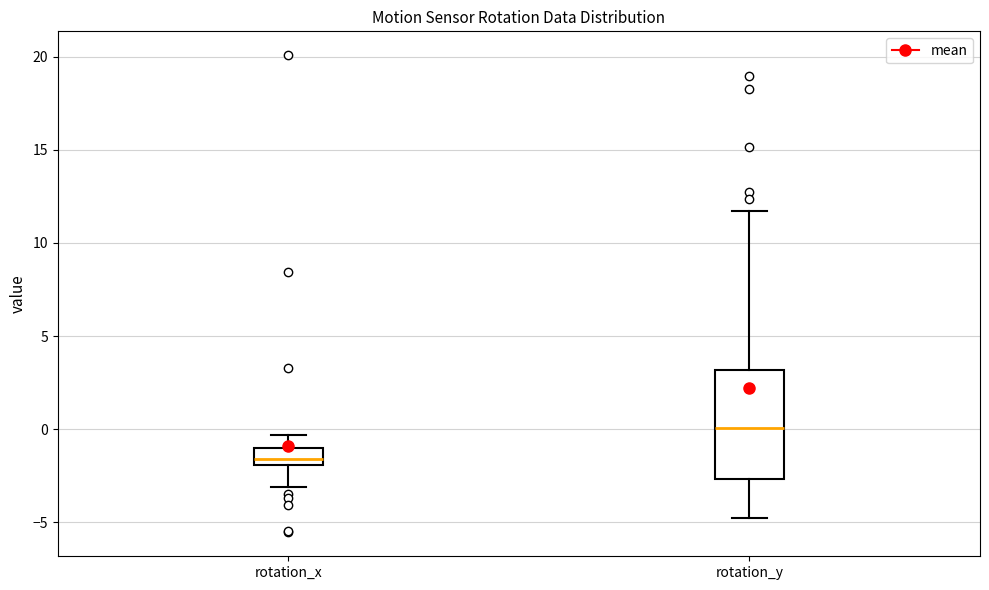

Which box's median line is the highest?

rotation_y